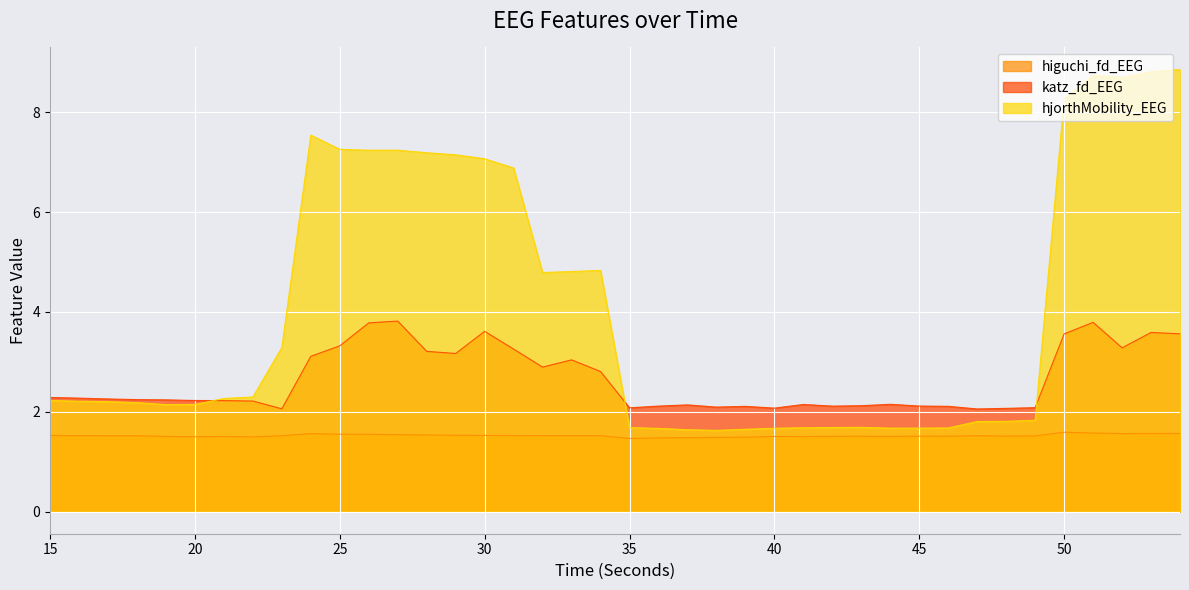

What is the sum of the higuchi_fd_EEG values at 40 and 17?

3.0